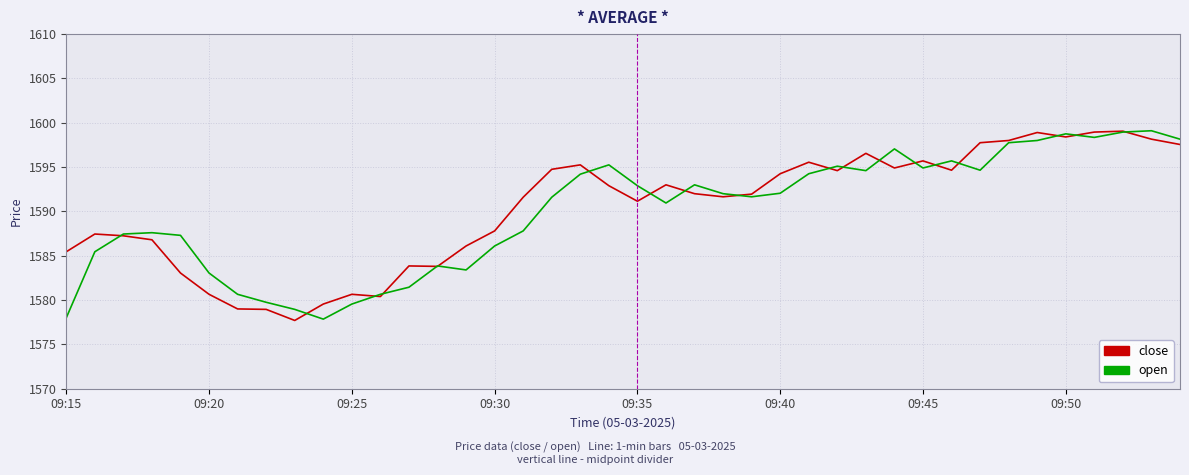

What is the maximum value shown in the chart?

1599.1